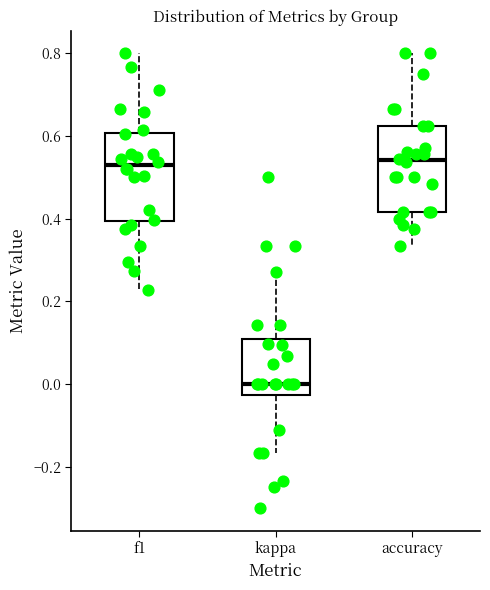

Where is the lower edge of the box for accuracy on the y-axis? The values are not printed on the chart, so give them approximately, as read against the axis.

0.42